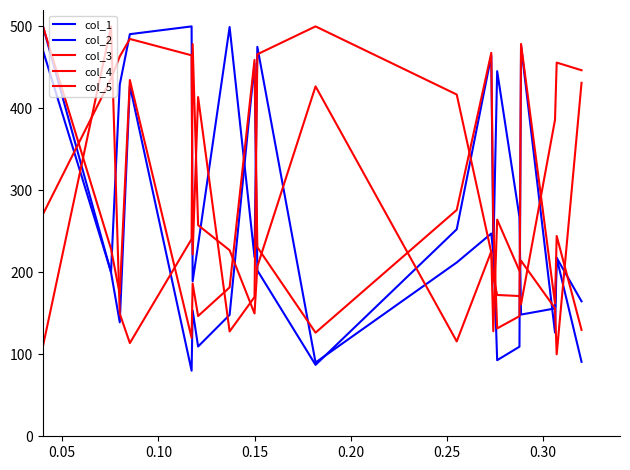

What is the average value of the col_2 series?

293.9